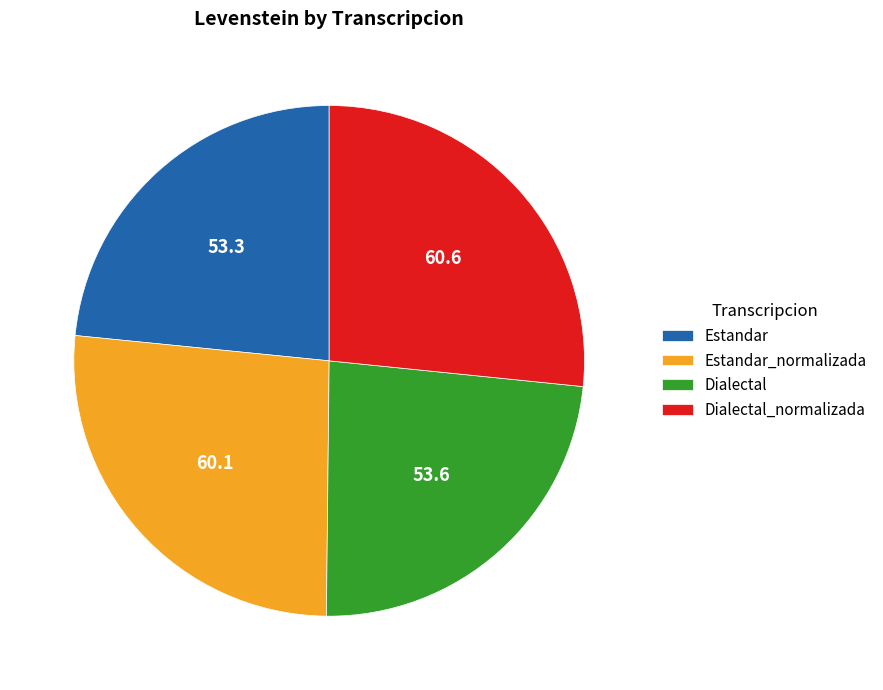

Does Estandar_normalizada account for over 50% of the chart?

No